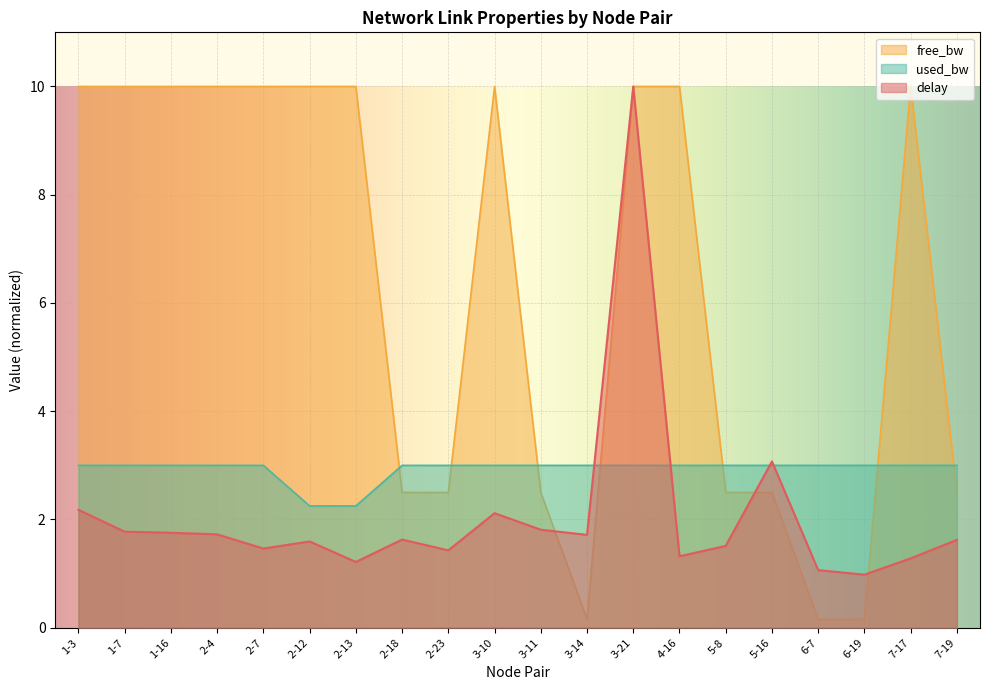

Where do used_bw and free_bw first cross each other?

2-13 and 2-18